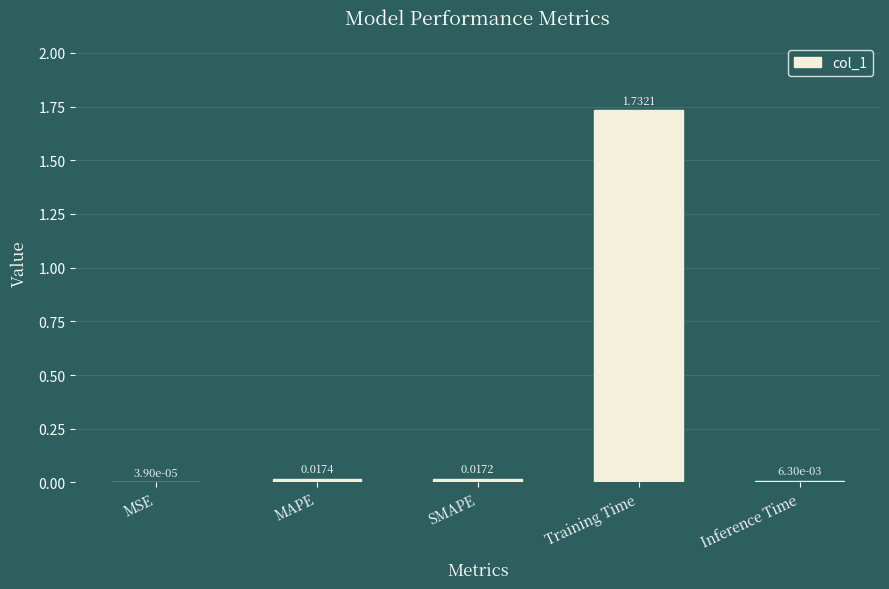

Which category has the highest value across all series?

Training Time